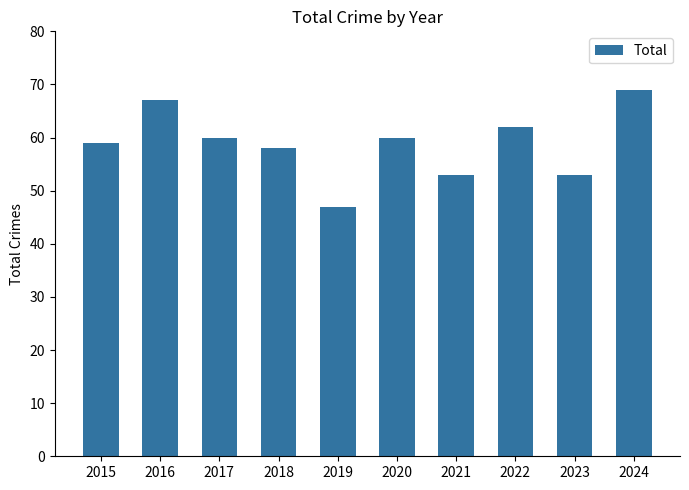

What is the value of the 10th bar from the left?

69